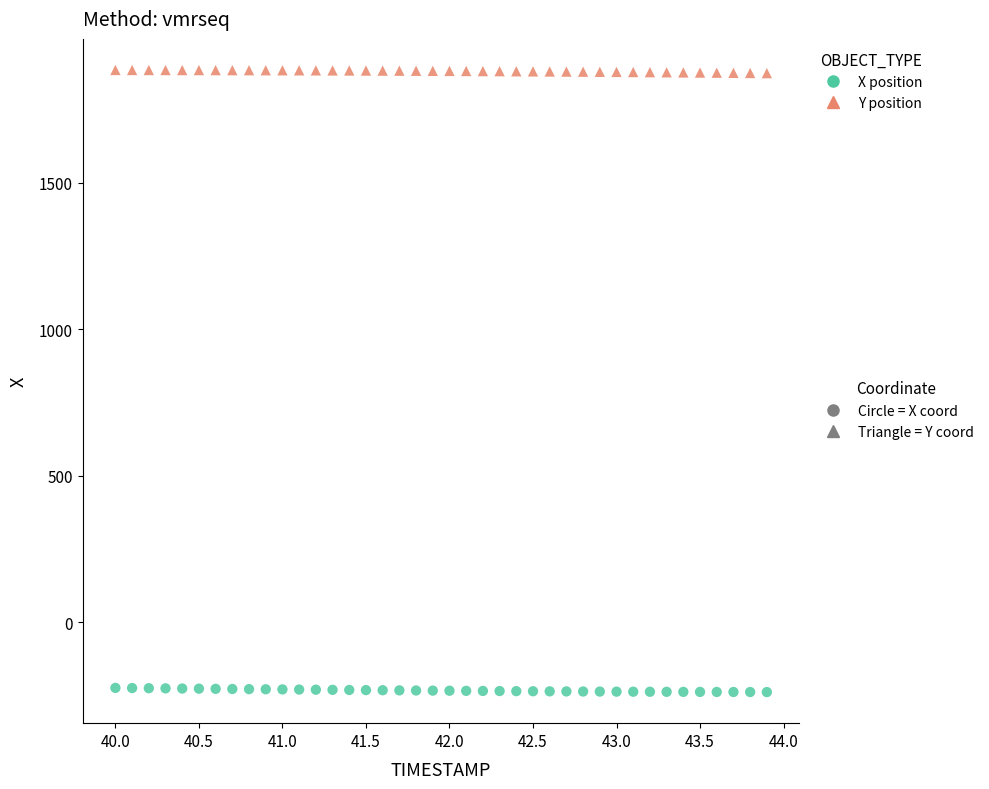

Across all data points, what is the range of X values (max minus min)?

3.9